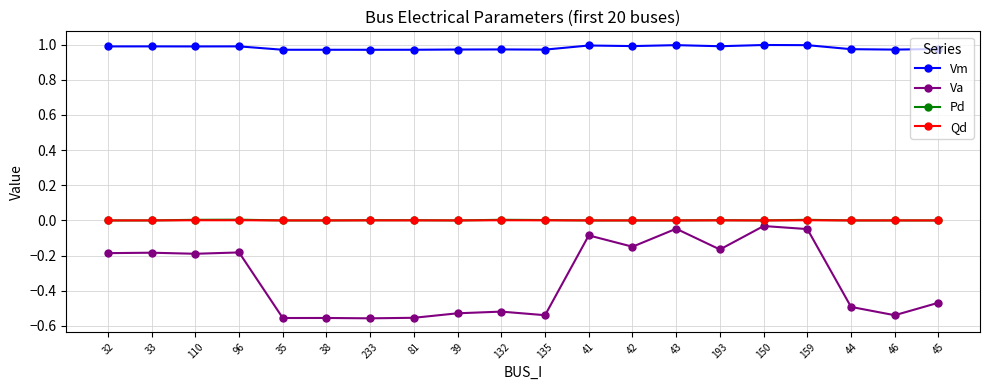

What position from the left is 32?

1